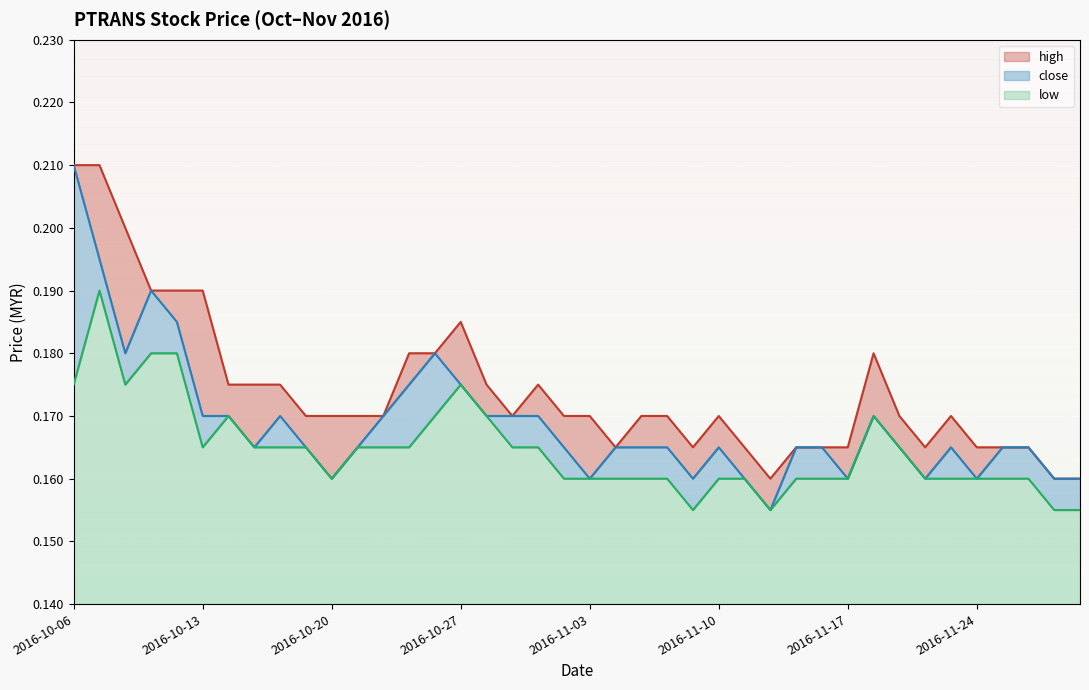

What is the average value of the high series?

0.2